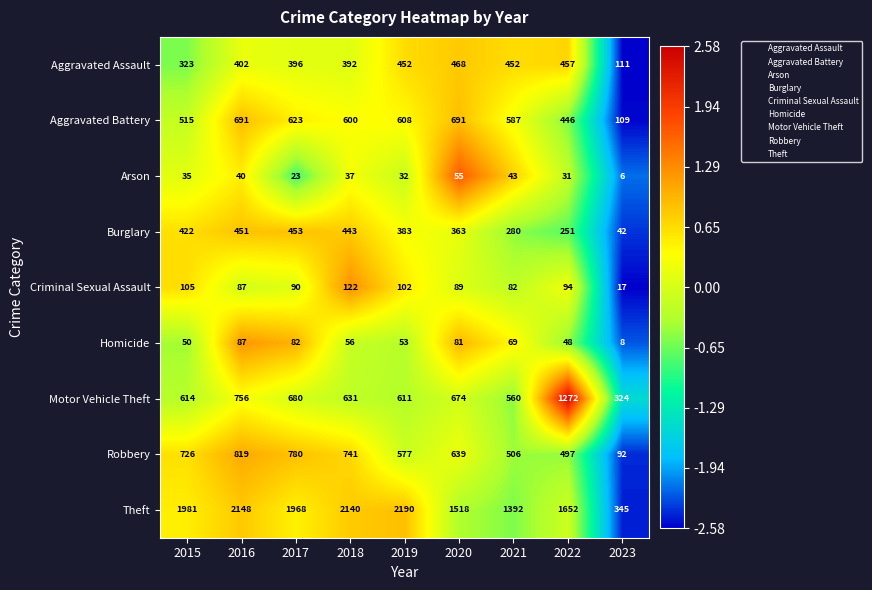

Which series has the largest range (max minus min)?

Theft